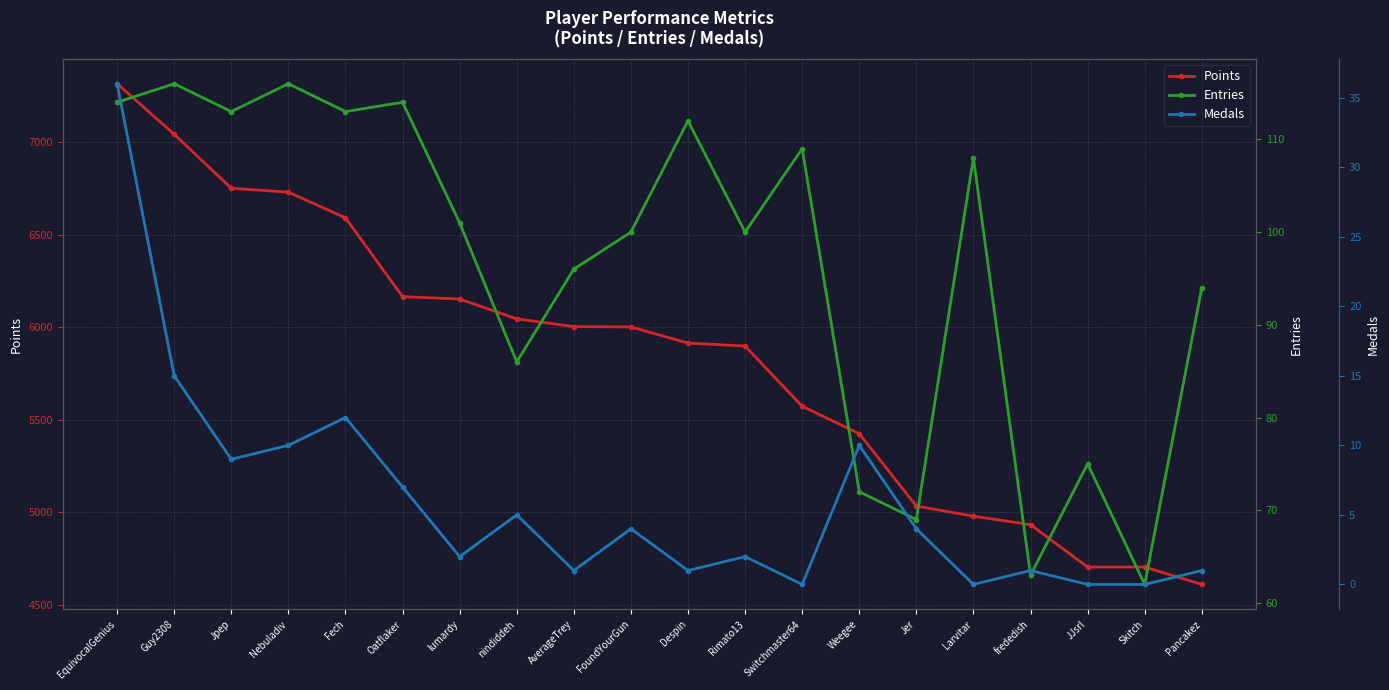

Reading left to right, transcribe all the data shown in this chart.

Points: EquivocalGenius=7316	Guy2308=7043	Jpep=6751	Nebuladiv=6730	Fech=6591	Oatflaker=6165	lumardy=6152	nindiddeh=6045	AverageTrey=6003	FoundYourGun=6001	Despin=5914	Rimato13=5898	Switchmaster64=5572	Weegee=5424	Jer=5033	Larvitar=4978	frededish=4932	JJsrl=4703	Skitch=4703	Pancakez=4609
Entries: EquivocalGenius=114	Guy2308=116	Jpep=113	Nebuladiv=116	Fech=113	Oatflaker=114	lumardy=101	nindiddeh=86	AverageTrey=96	FoundYourGun=100	Despin=112	Rimato13=100	Switchmaster64=109	Weegee=72	Jer=69	Larvitar=108	frededish=63	JJsrl=75	Skitch=62	Pancakez=94
Medals: EquivocalGenius=36	Guy2308=15	Jpep=9	Nebuladiv=10	Fech=12	Oatflaker=7	lumardy=2	nindiddeh=5	AverageTrey=1	FoundYourGun=4	Despin=1	Rimato13=2	Switchmaster64=0	Weegee=10	Jer=4	Larvitar=0	frededish=1	JJsrl=0	Skitch=0	Pancakez=1